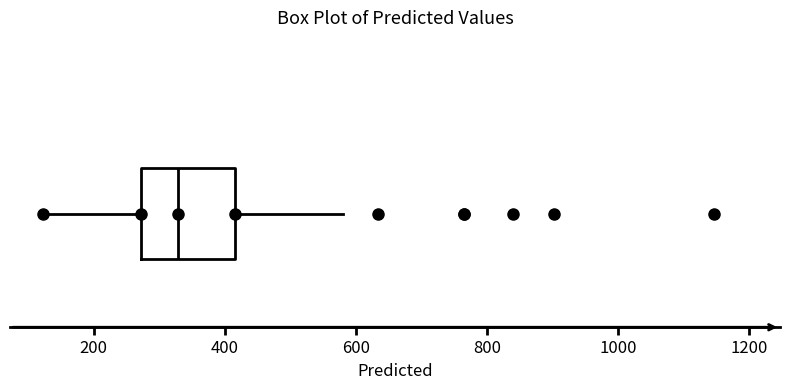

Transcribe this box plot: give where the median line is, the range the box spans, and where the two whiskers end, as read against the x-axis. The values are not printed on the chart, so give them approximately, as read against the axis.

median 320, box 280 to 420, whiskers 120 to 580